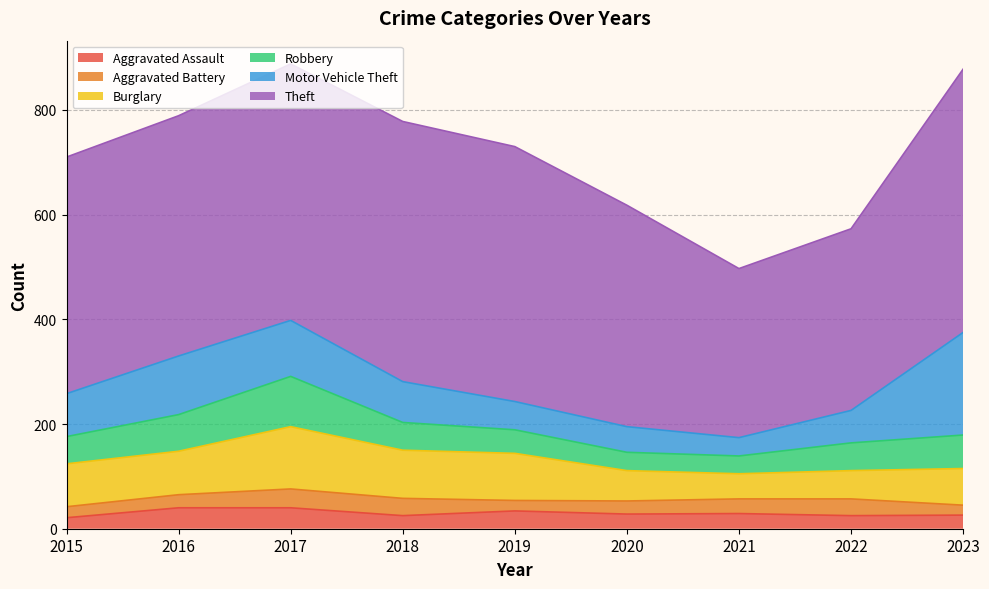

Which series has the largest total across all categories?

Theft